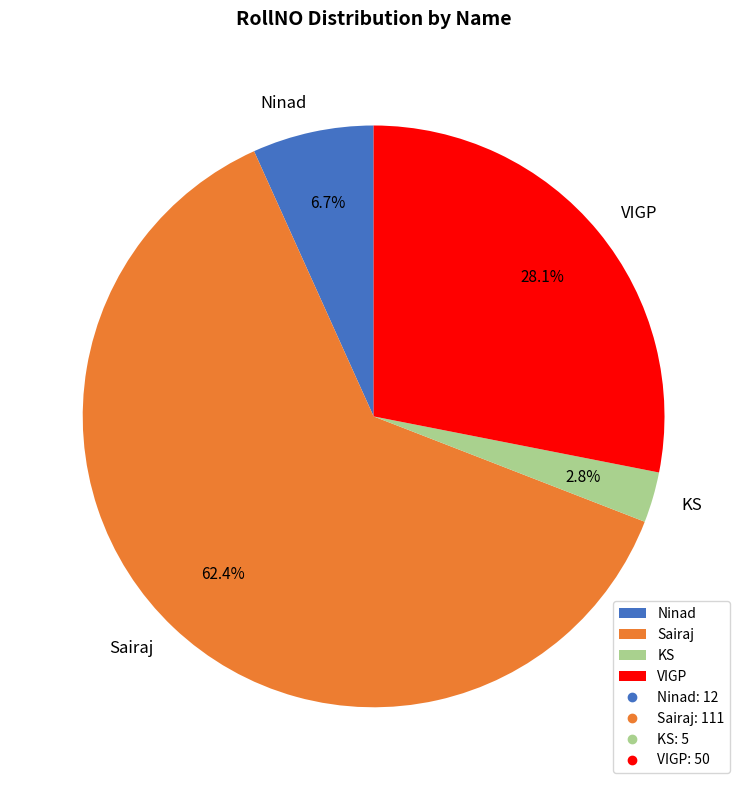

How many slices are in this pie chart?

4